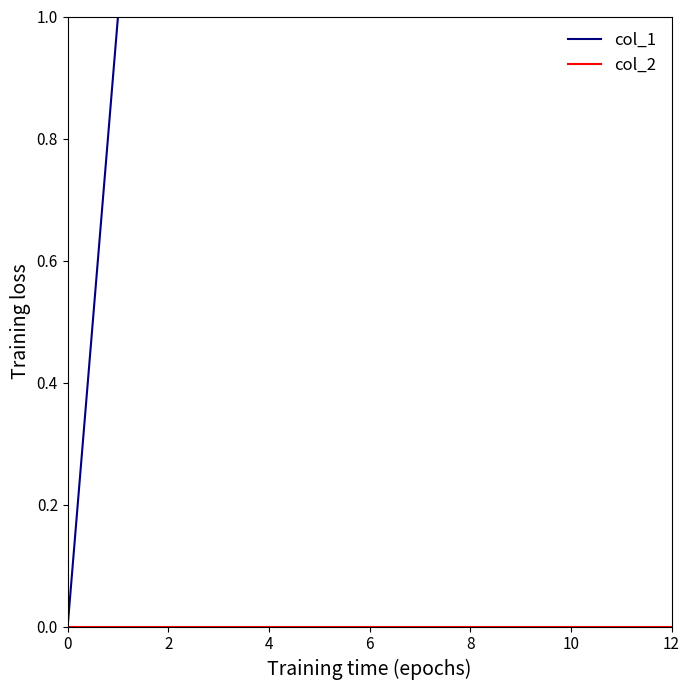

True or false: col_2 and col_1 intersect in this chart.

False